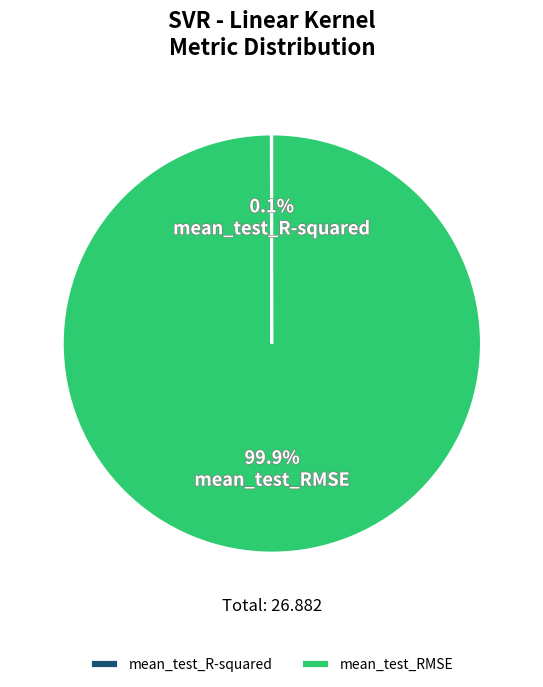

Is it true that mean_test_RMSE is 100% of the pie?

True